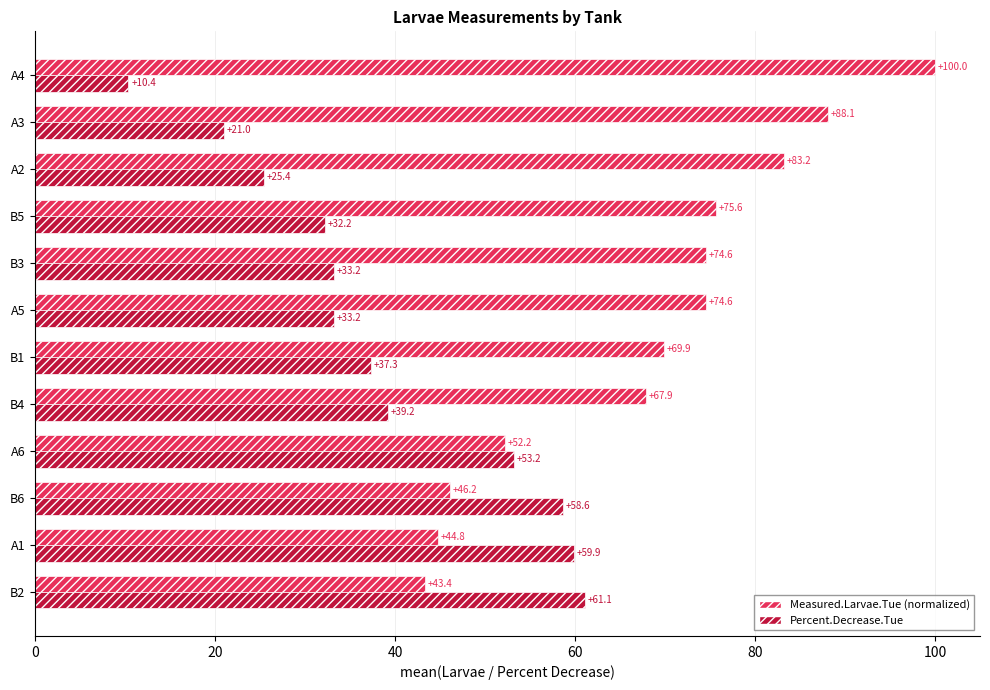

List the series in order of their overall mean, lowest first.

Percent.Decrease.Tue, Measured.Larvae.Tue (normalized)